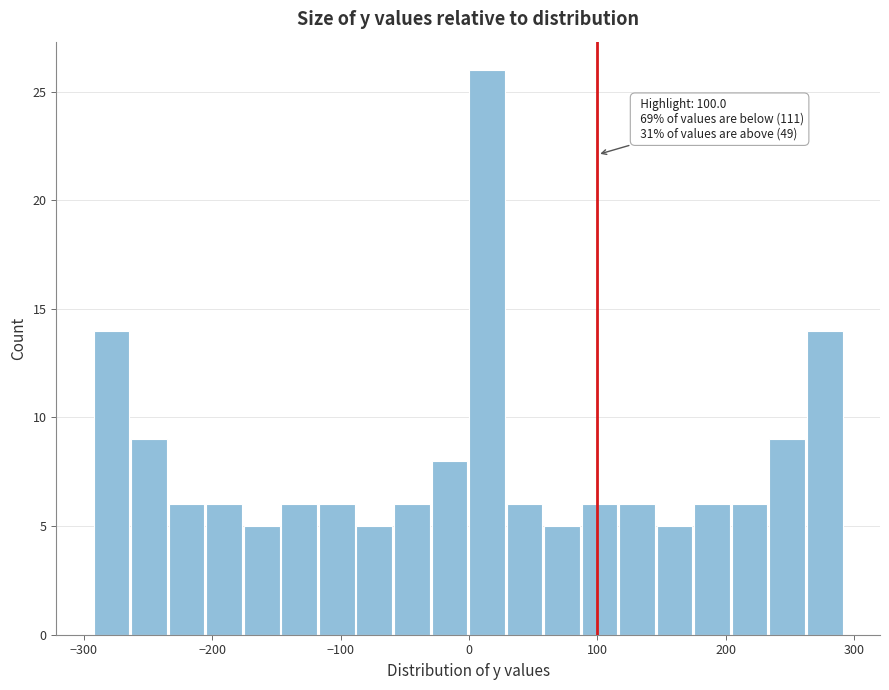

Around what value on the x-axis is the tallest bar? Give the approximate position of its centre, as read against the axis.

10